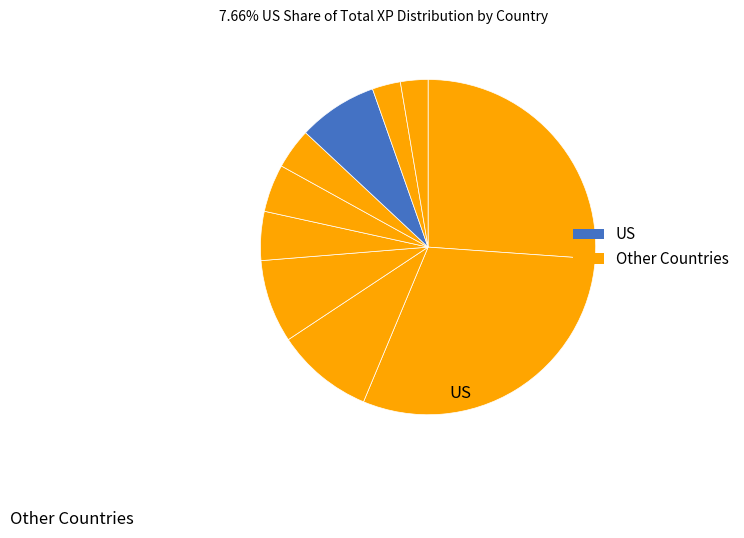

How many segments does this pie chart have?

10